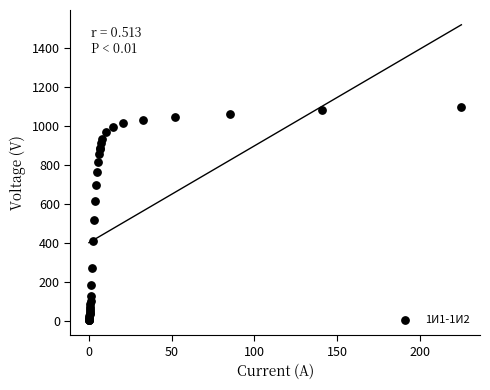

What Y value in the scatter plot is closest to 548?

514.0